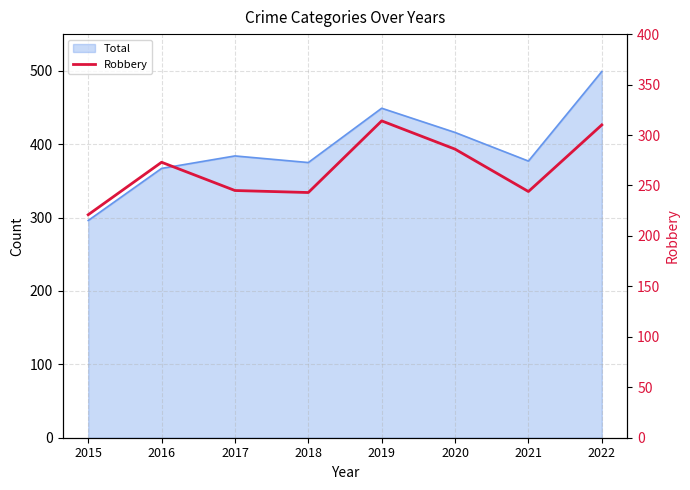

Approximately how many times larger is the value at 2017 compared to 2020?

0.9